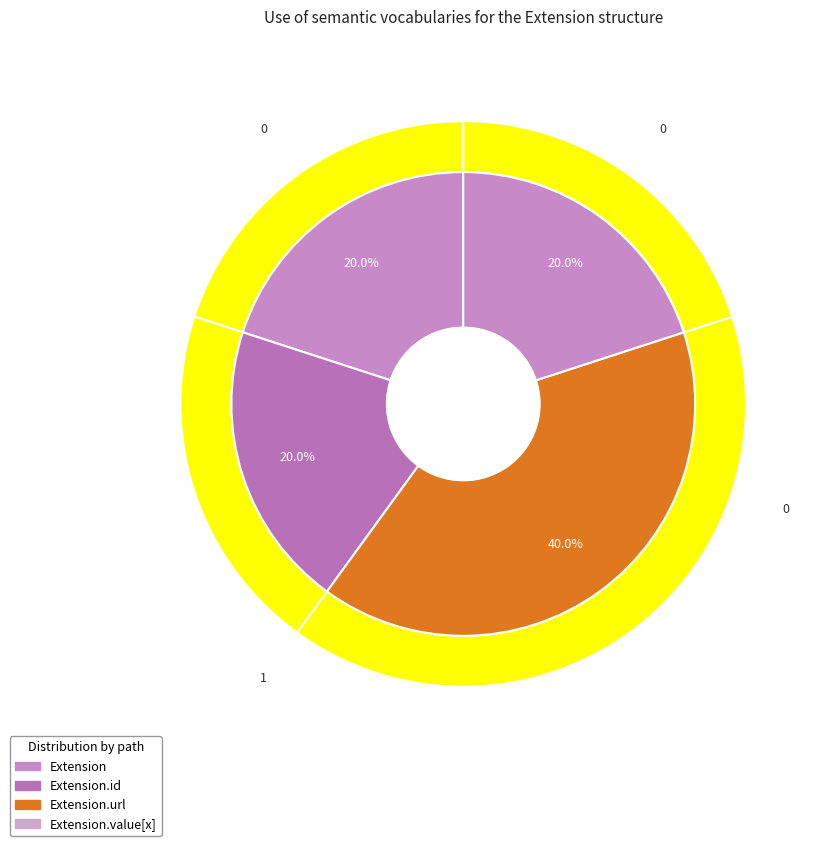

Does any single category account for the majority?

Yes